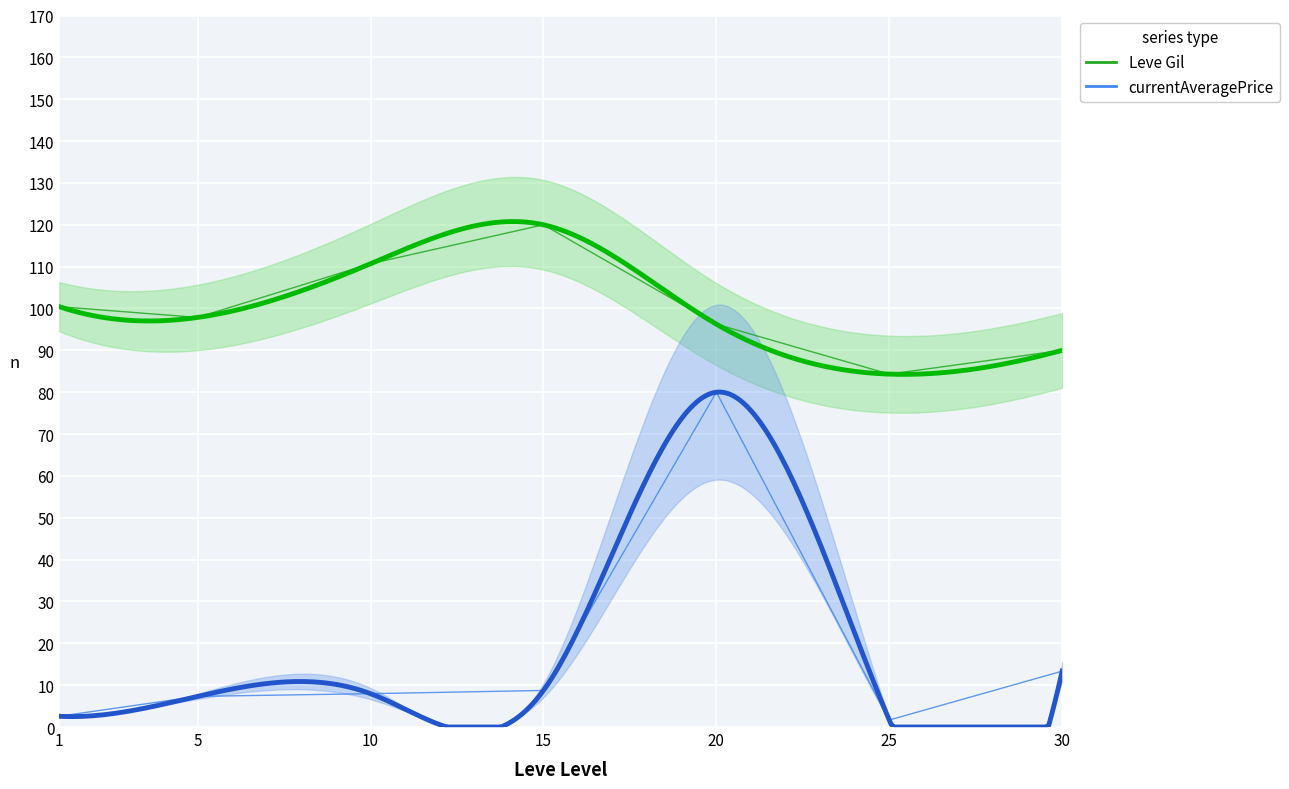

Which series changed the most between 1 and 5?

currentAveragePrice